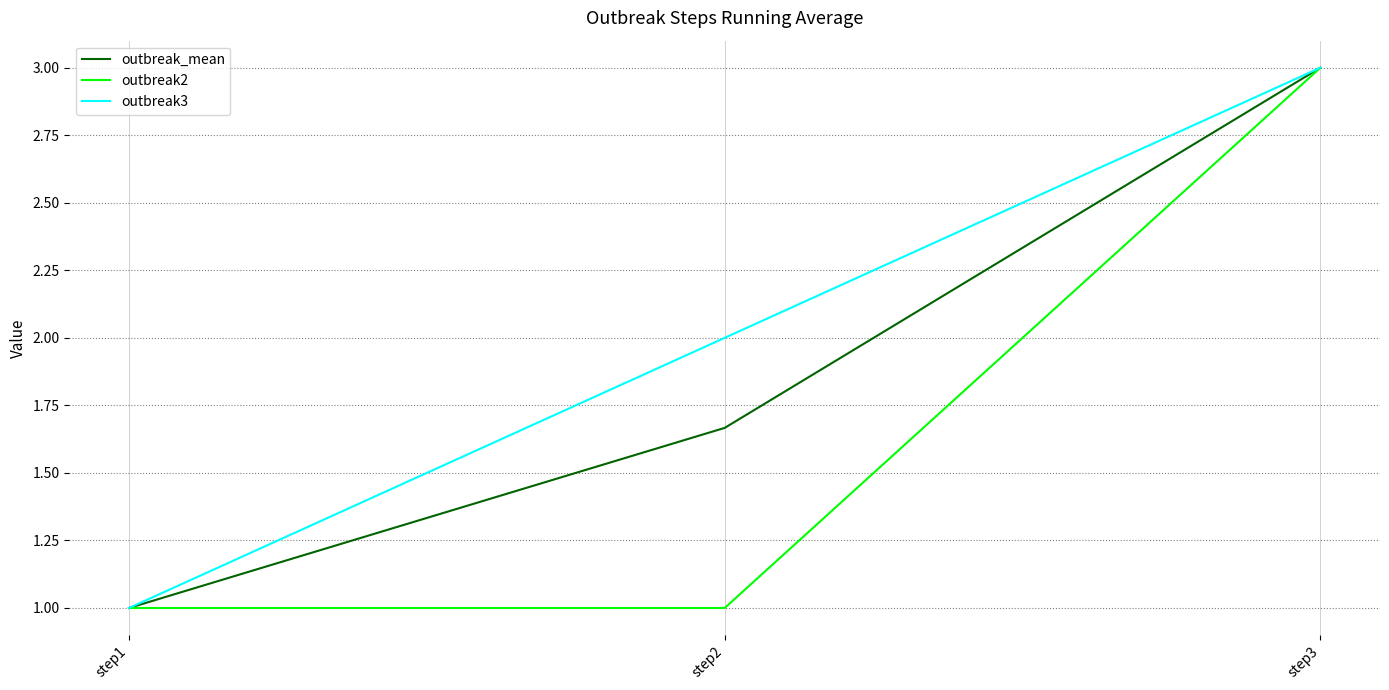

Which category has the highest value in the outbreak2 series?

step3